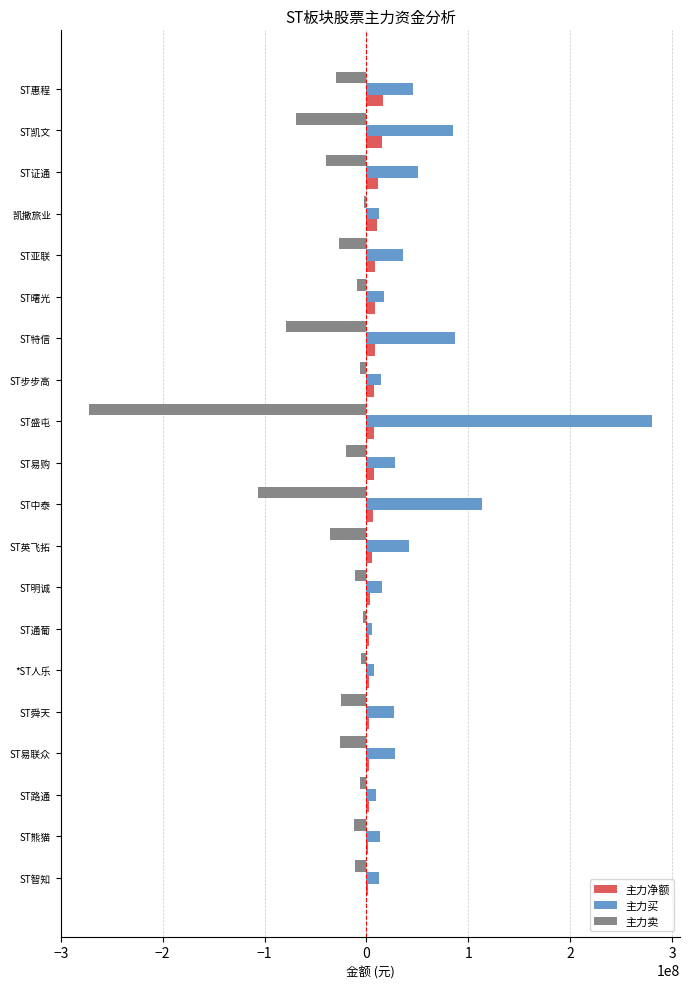

What is the maximum value shown in the chart?

280090000